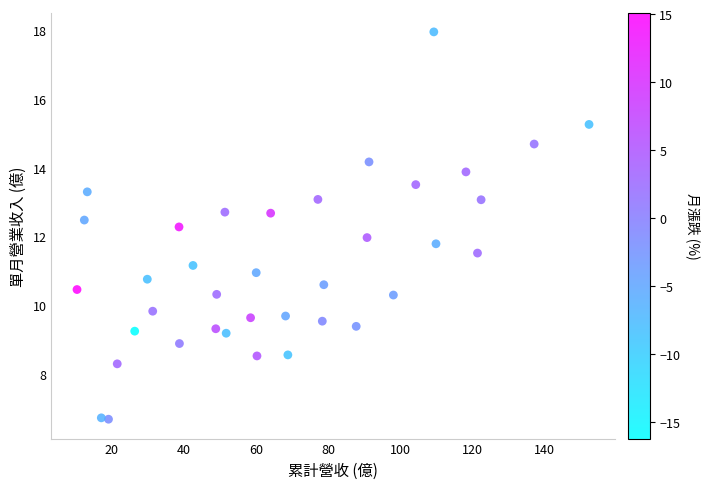

What is the range of X values (max minus min)?

141.8